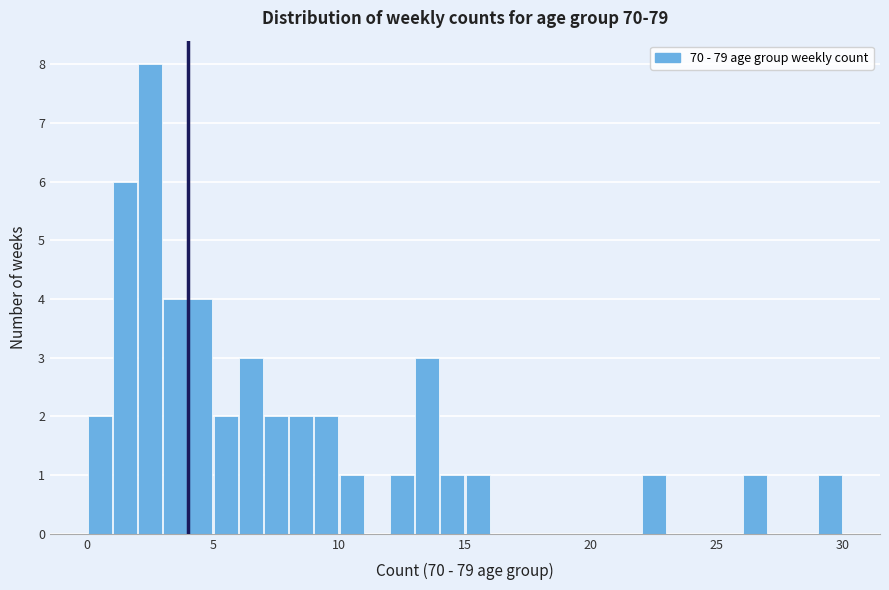

Around what value on the x-axis is the tallest bar? Give the approximate position of its centre, as read against the axis.

2.5